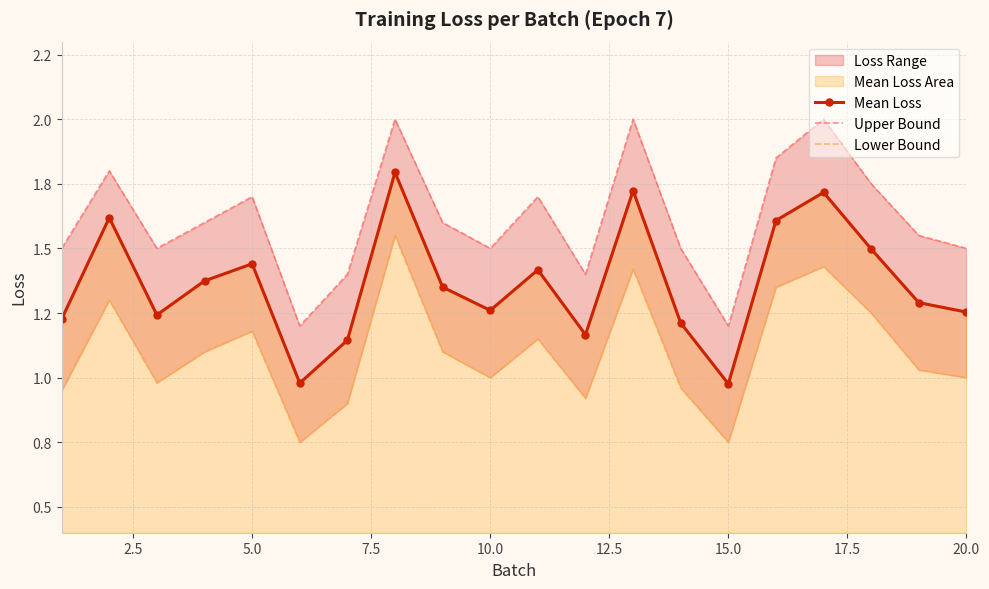

Reading left to right, extract all data points from this chart.

Mean Loss: 1.2	1.6	1.2	1.4	1.4	1.0	1.1	1.8	1.4	1.3	1.4	1.2	1.7	1.2	1.0	1.6	1.7	1.5	1.3	1.3
Upper Bound: 1.5	1.8	1.5	1.6	1.7	1.2	1.4	2.0	1.6	1.5	1.7	1.4	2.0	1.5	1.2	1.9	2.0	1.8	1.6	1.5
Lower Bound: 0.9	1.3	1.0	1.1	1.2	0.8	0.9	1.6	1.1	1.0	1.1	0.9	1.4	1.0	0.8	1.4	1.4	1.2	1.0	1.0